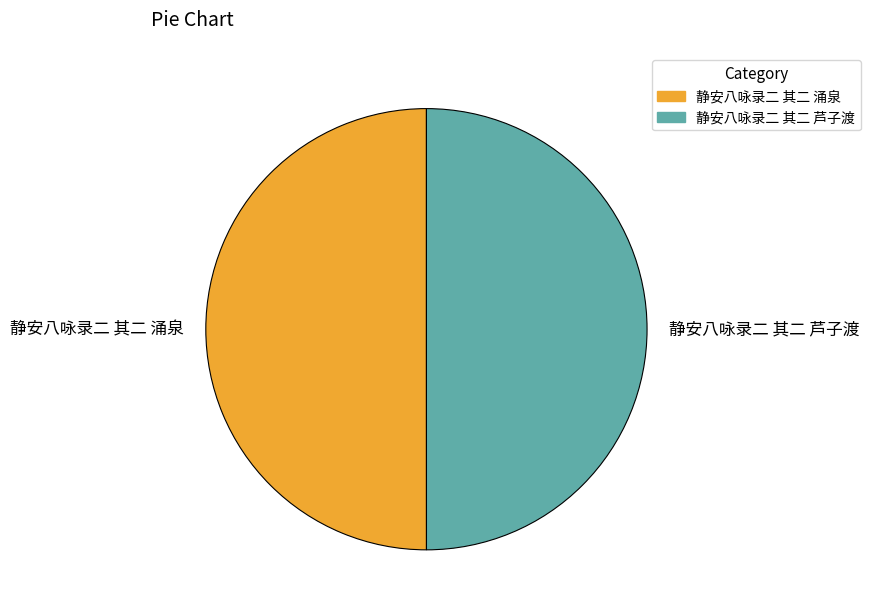

Do 静安八咏录二 其二 芦子渡 and 静安八咏录二 其二 涌泉 together represent more than half of the pie?

Yes